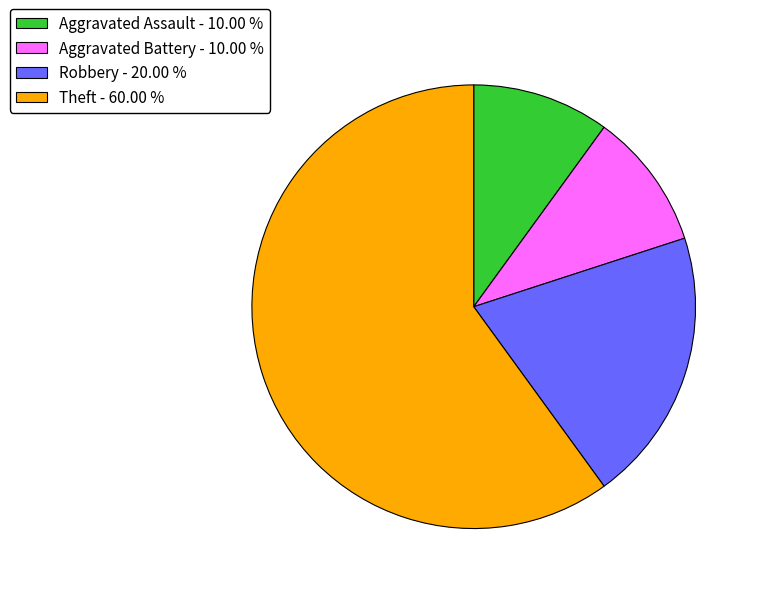

Does Aggravated Battery - 10.00 % account for over 50% of the chart?

No